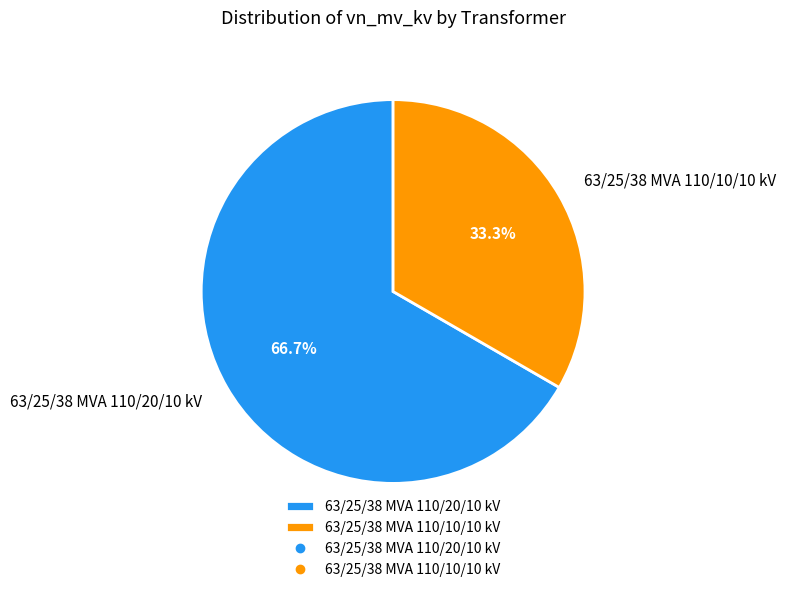

The 63/25/38 MVA 110/20/10 kV slice represents 67% of the pie. True or false?

True